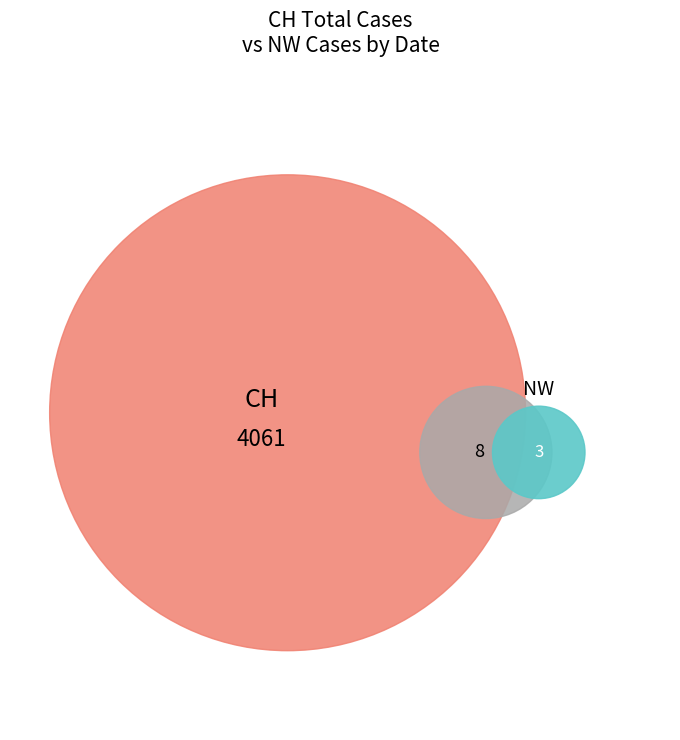

What percentage do 2020-07-09 and 2020-06-26 together represent?

4.3%